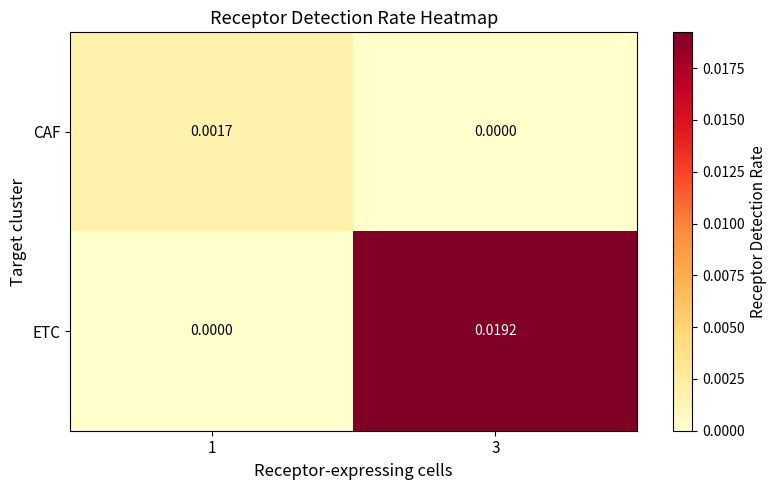

Rank the series by their average value, from highest to lowest.

ETC, CAF